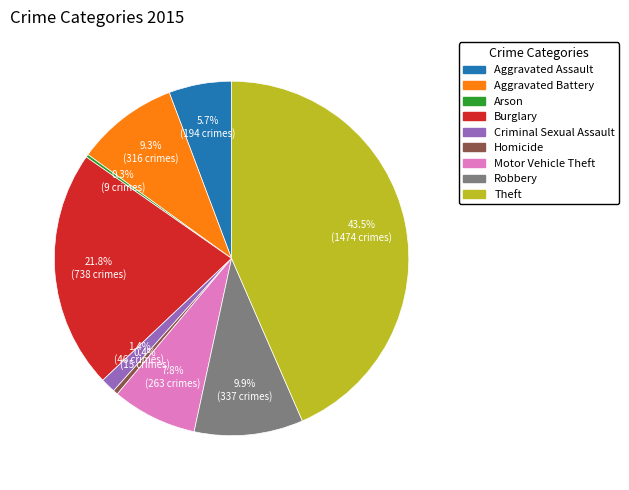

True or false: Aggravated Assault accounts for 6% of the total.

True